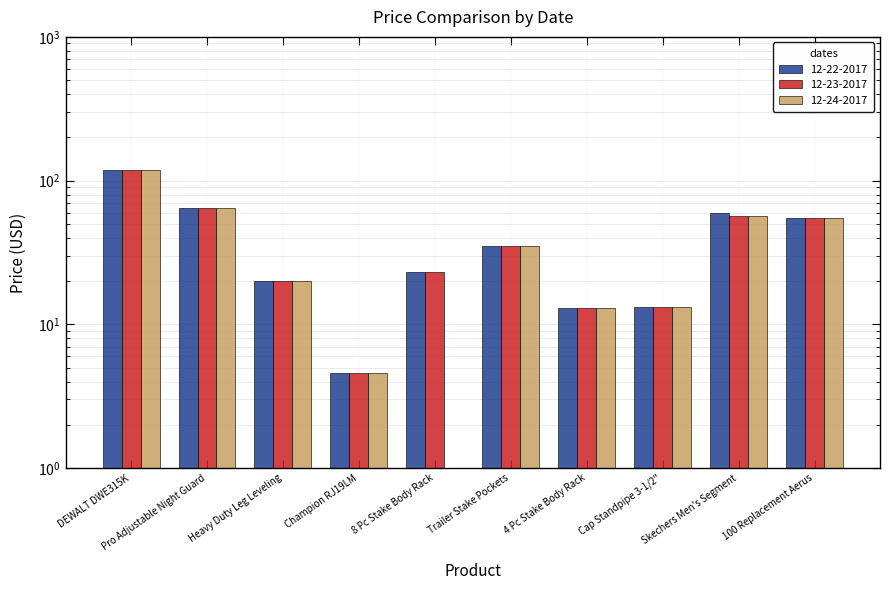

How many groups of bars are there?

10